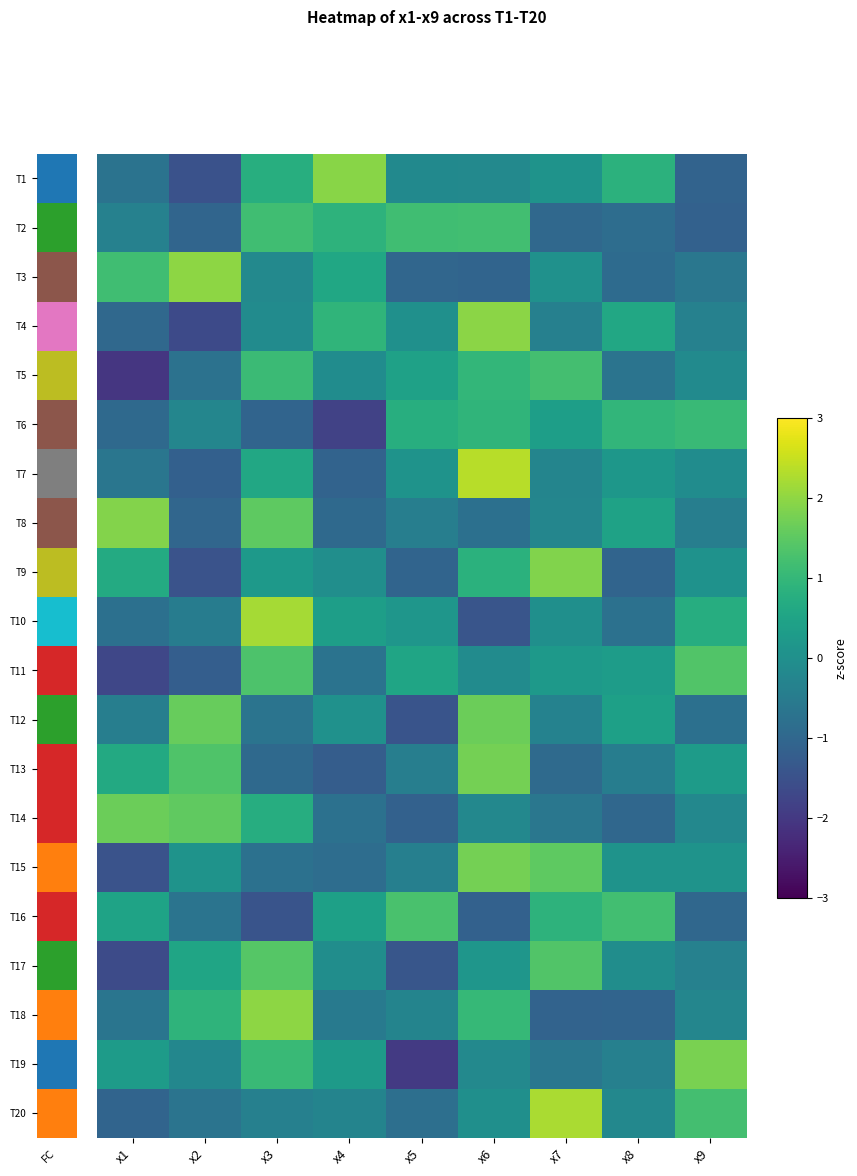

What is the maximum value shown in the chart?

2.4